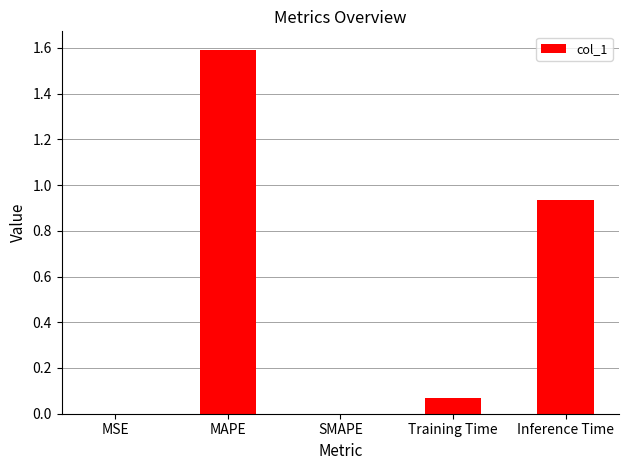

What is the maximum value shown in the chart?

1.6